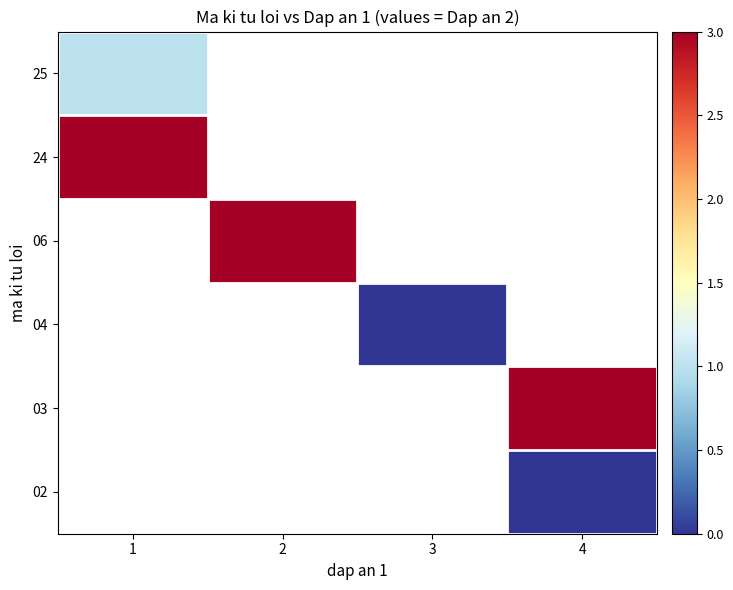

Which category has the lowest value across all series?

4